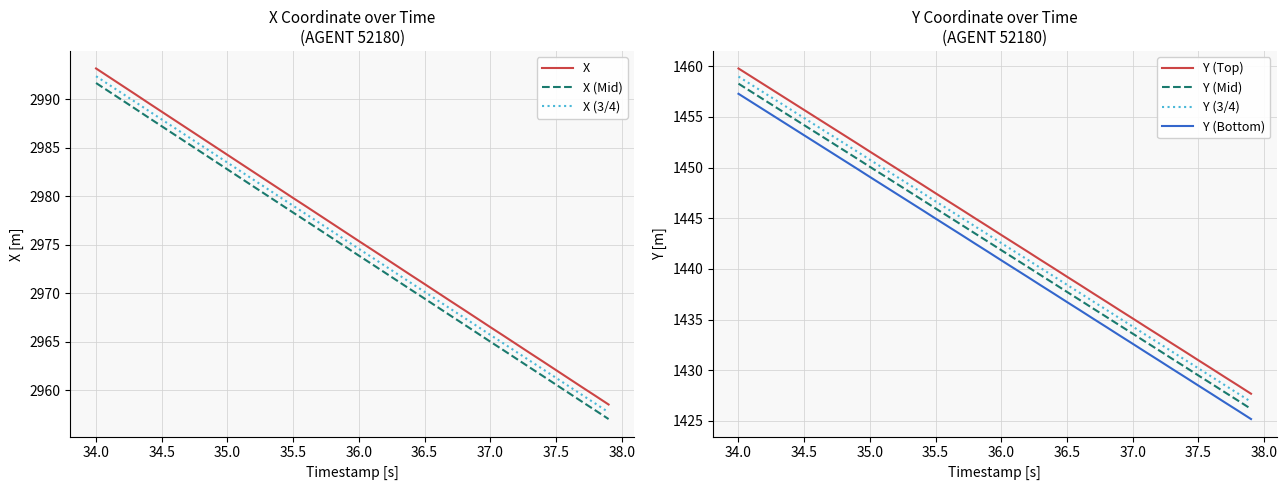

How many categories are shown in the chart?

40